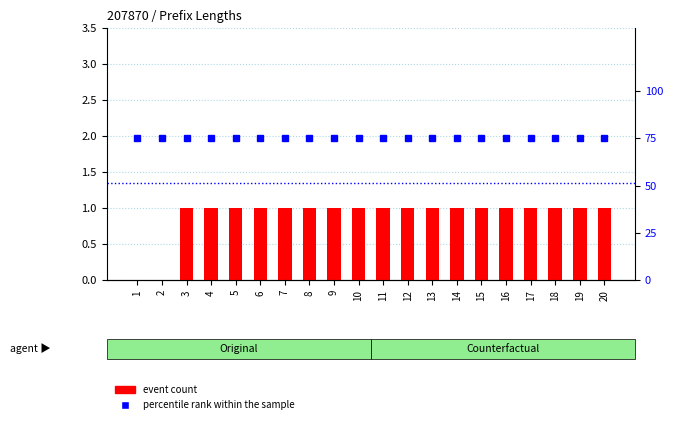

Rank the series at 15 from lowest to highest value.

event count, percentile rank